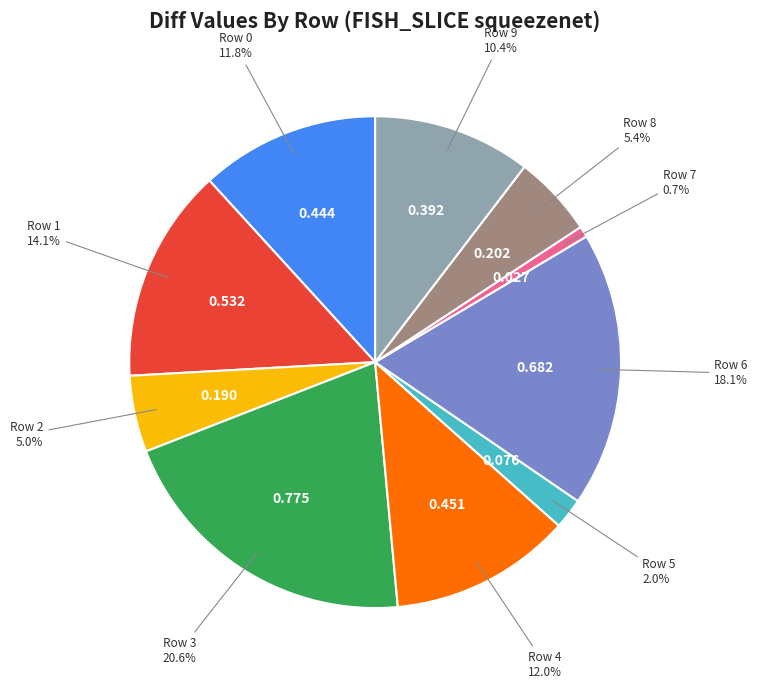

Is there a majority slice in this chart?

No